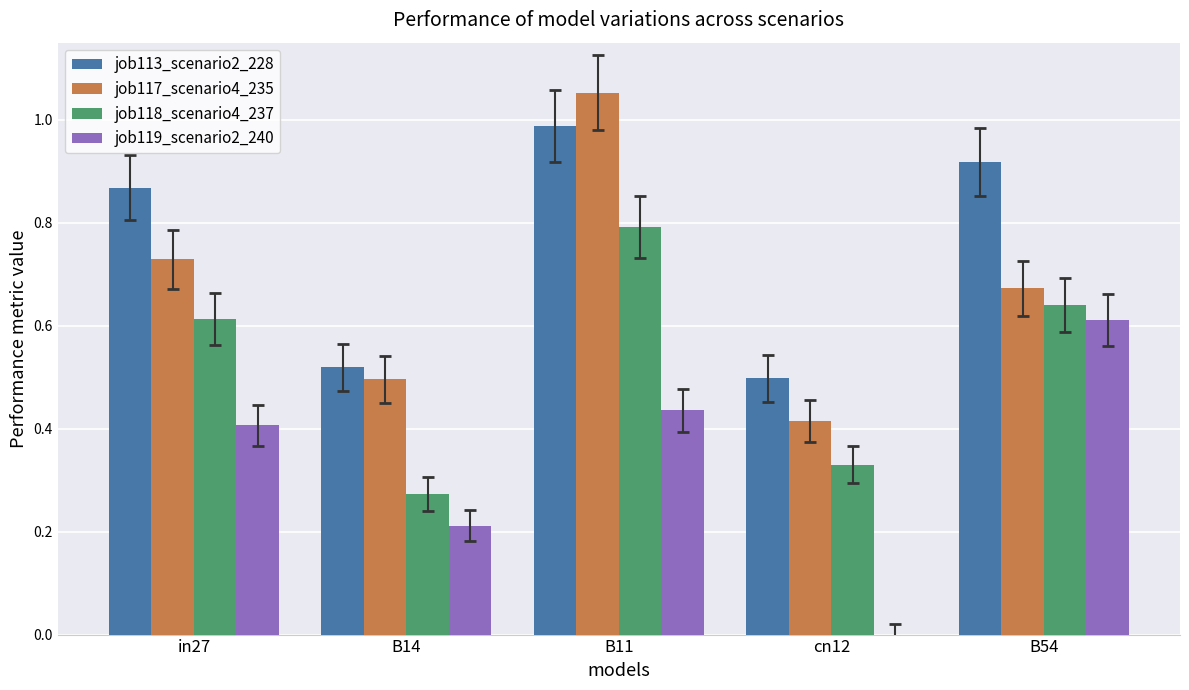

Which series has the largest total across all categories?

job113_scenario2_228